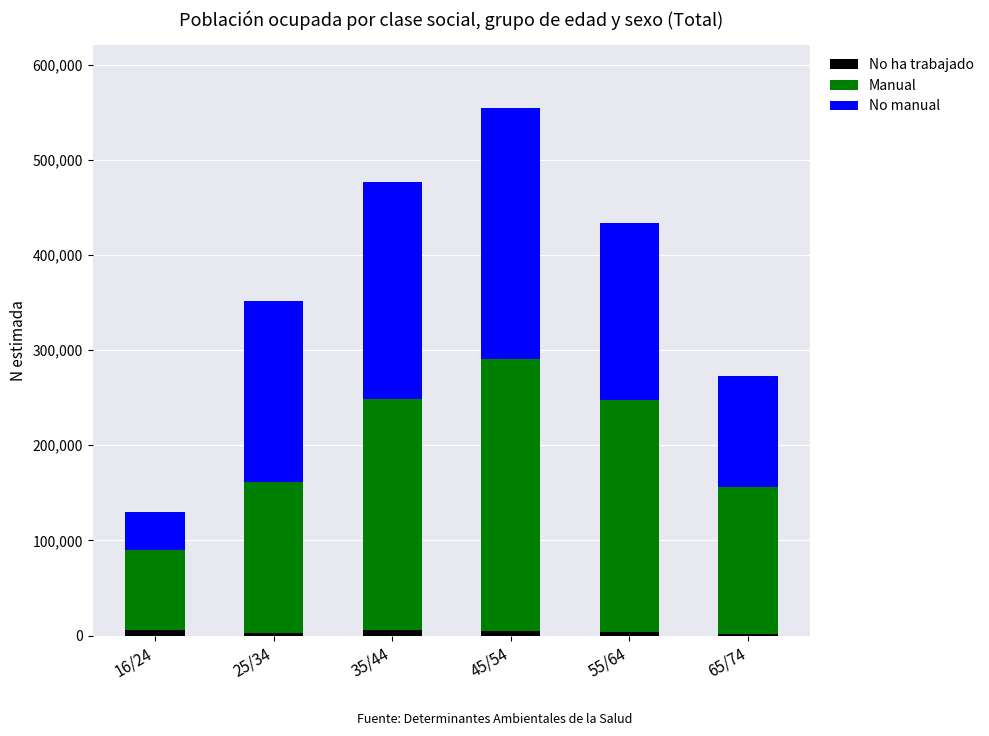

How many series are shown in this chart?

3